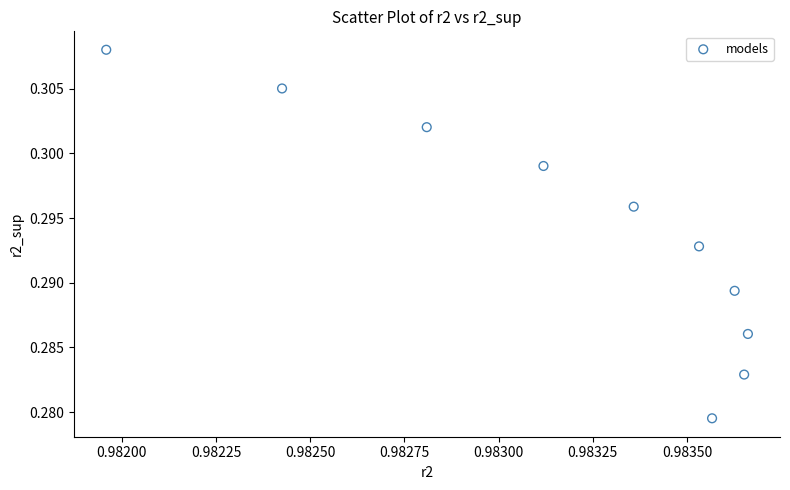

What is the average X value?

1.0